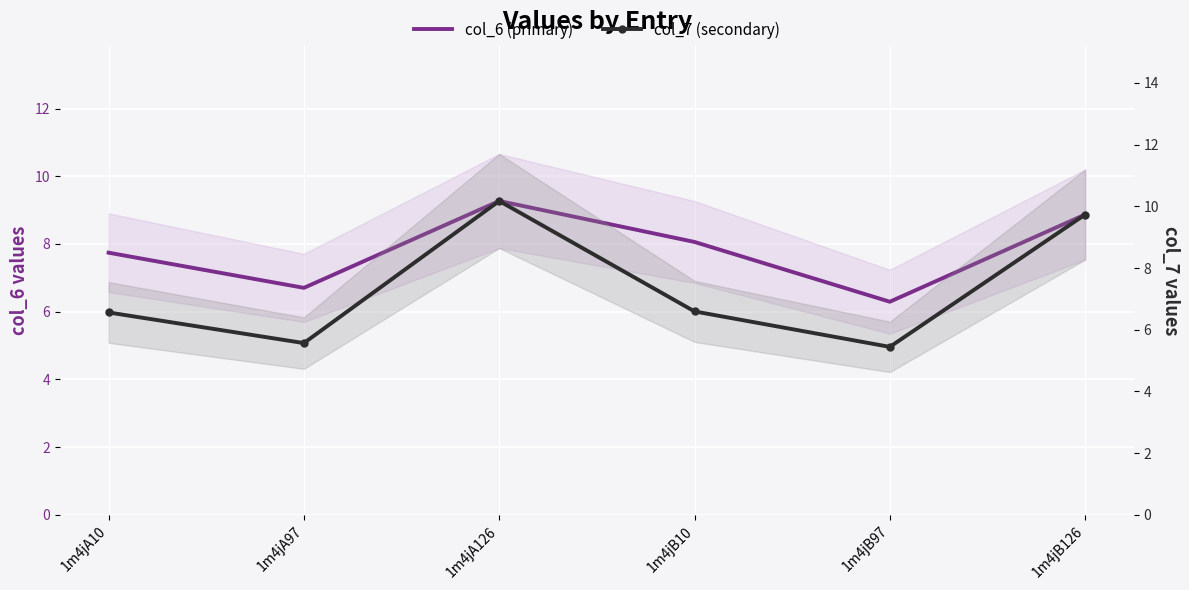

Where is the first local maximum for col_7 (secondary)?

1m4jA126